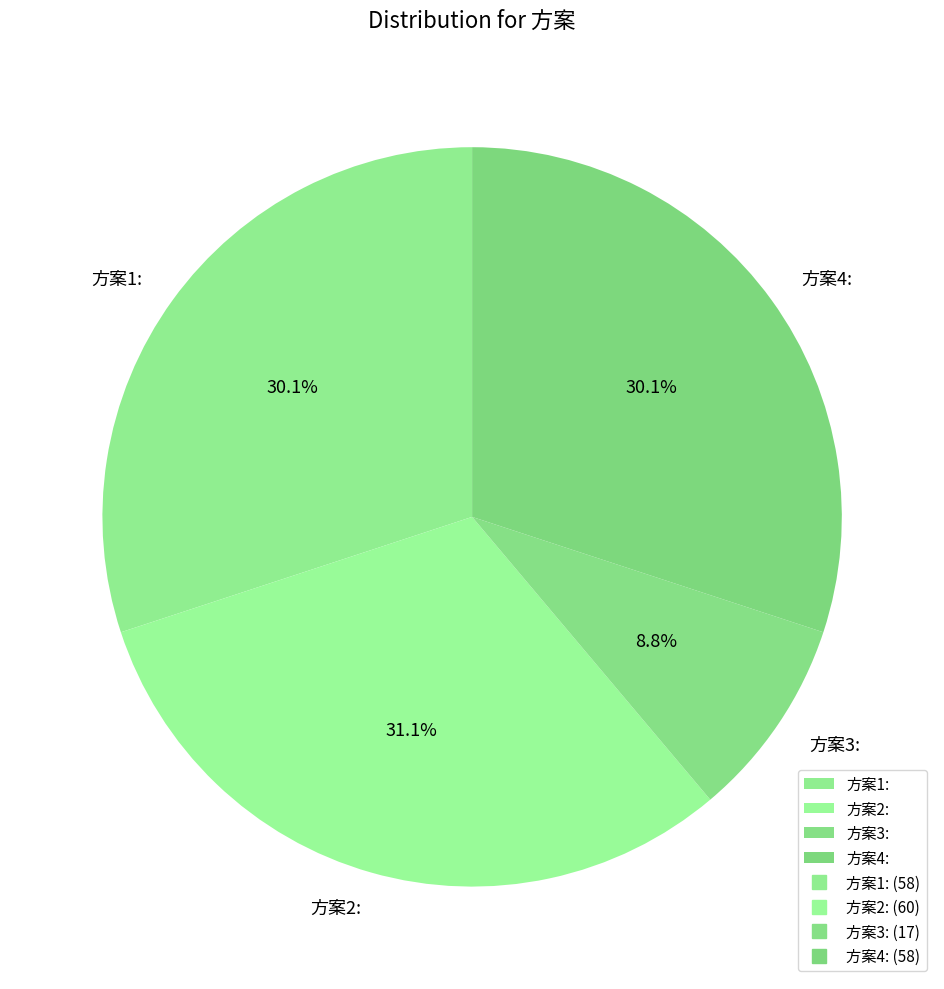

Do 方案1: and 方案3: together represent more than half of the pie?

No